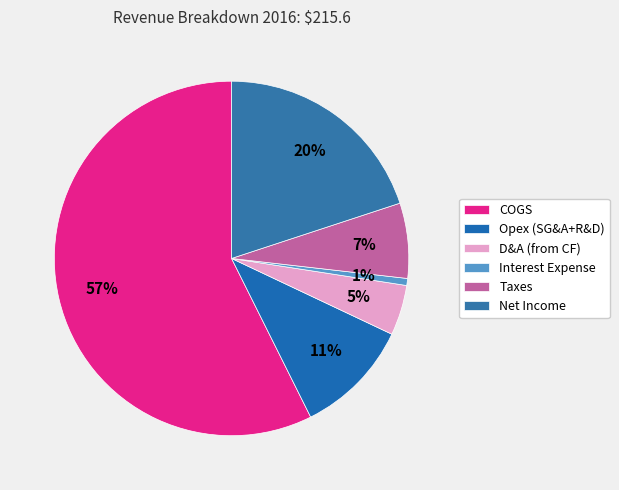

How many segments does this pie chart have?

6